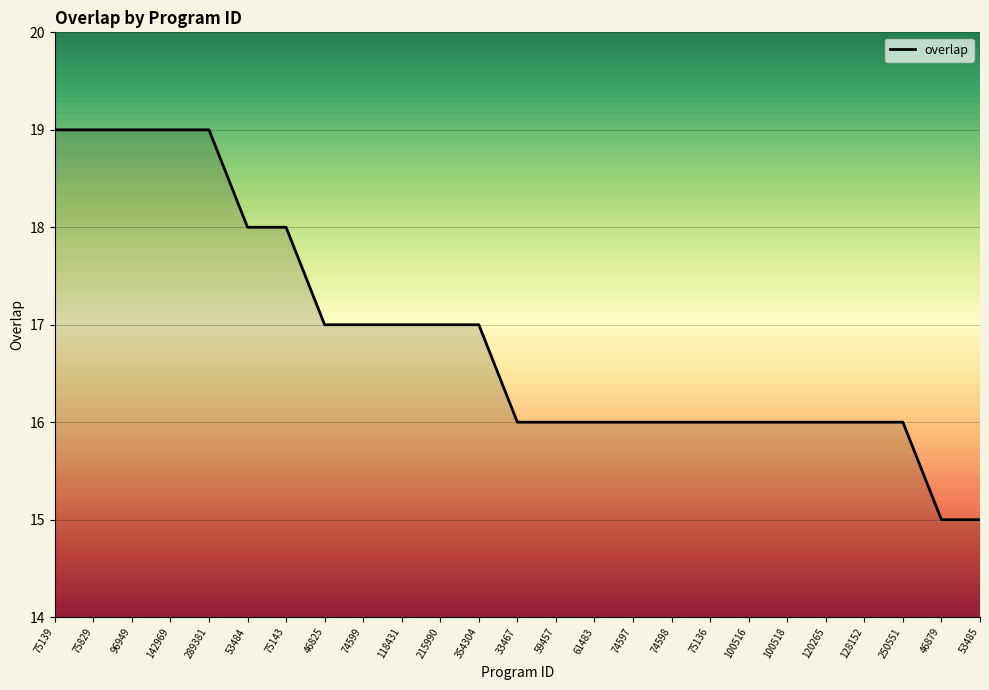

What is the sum of all values?

422